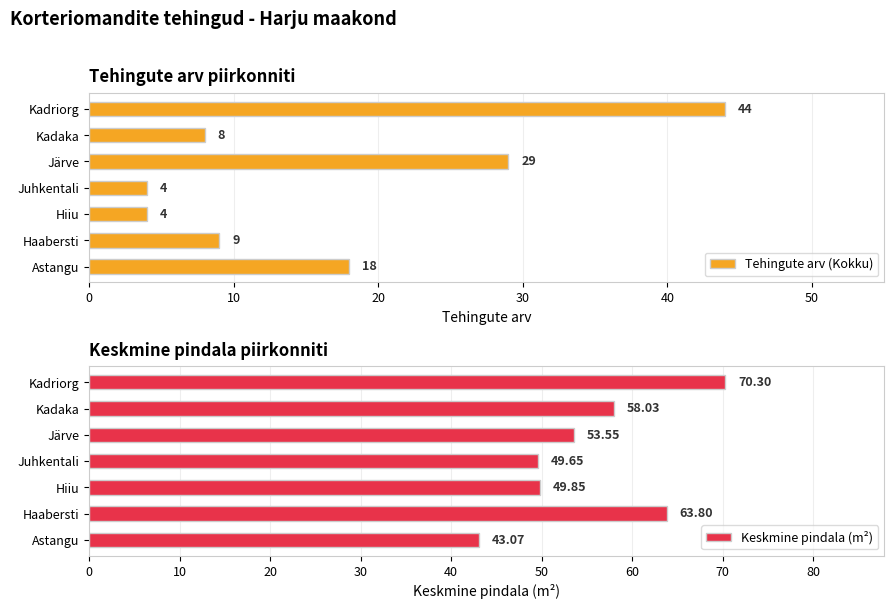

What is the difference between the second highest and second lowest values in the Tehingute arv (Kokku) series?

25